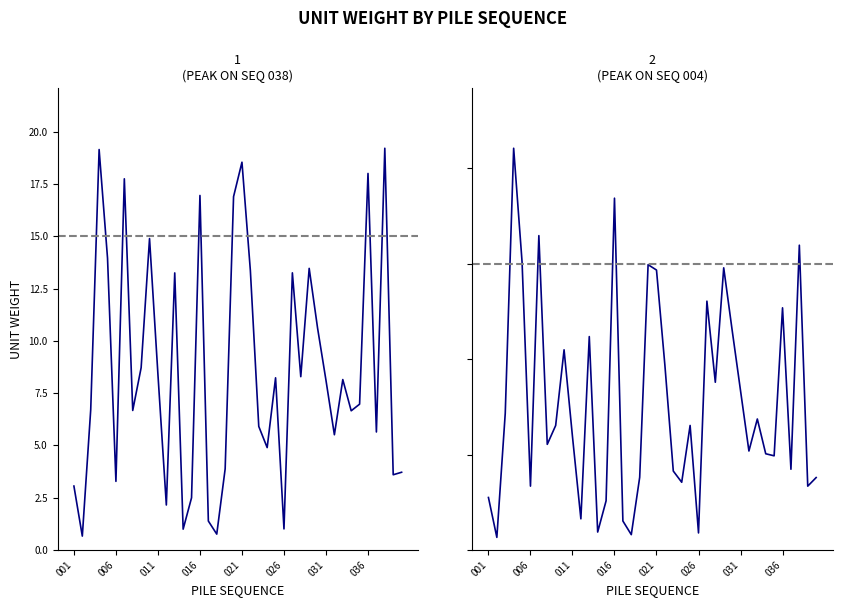

Reading left to right, extract all data points from this chart.

3.1	0.7	6.7	19.2	14.0	3.3	17.8	6.7	8.7	14.9	8.4	2.2	13.3	1.0	2.5	17.0	1.4	0.8	3.9	16.9	18.5	13.4	5.9	4.9	8.2	1.0	13.3	8.3	13.5	10.6	8.1	5.5	8.2	6.7	7.0	18.0	5.6	19.2	3.6	3.7